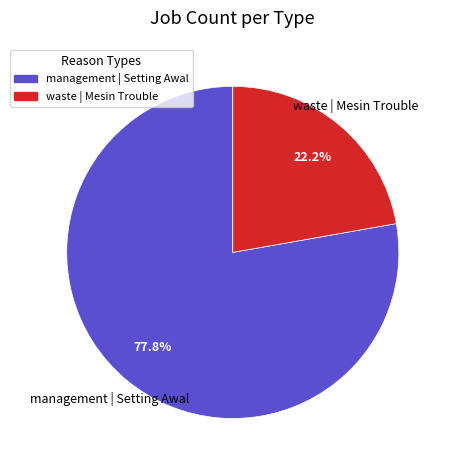

Combined, what portion of the pie is waste | Mesin Trouble and management | Setting Awal?

100.0%